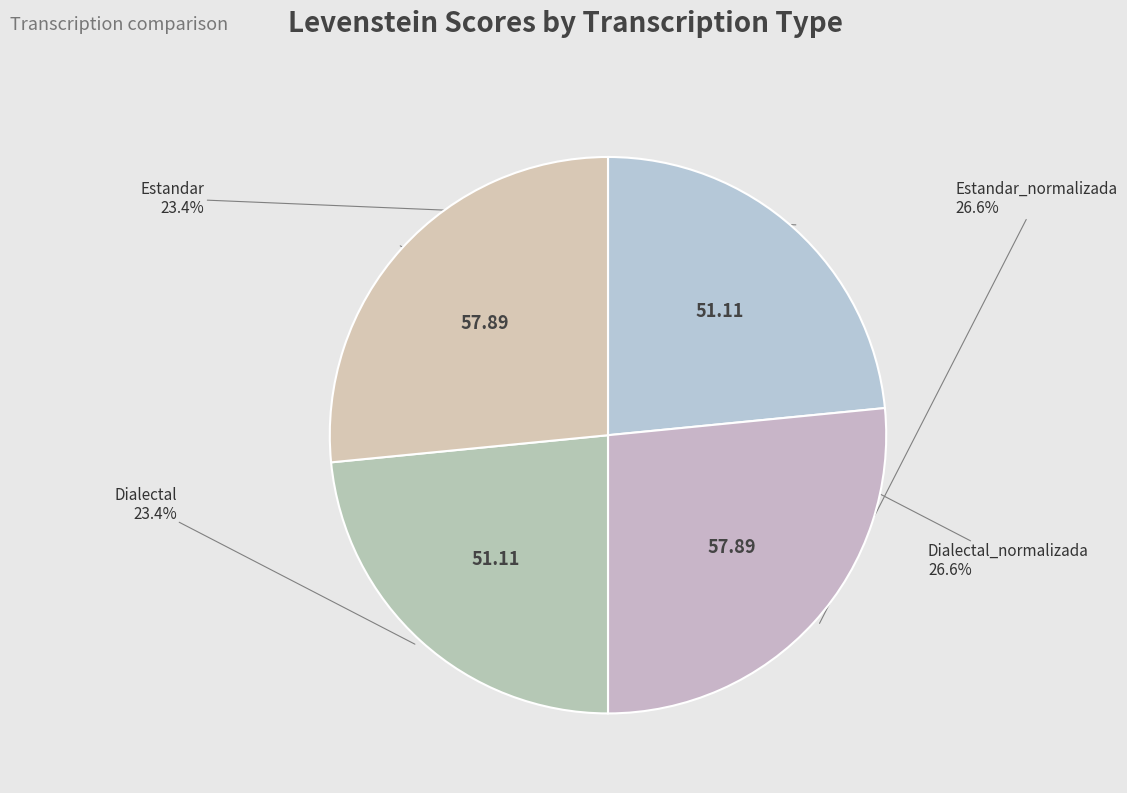

How many segments does this pie chart have?

4